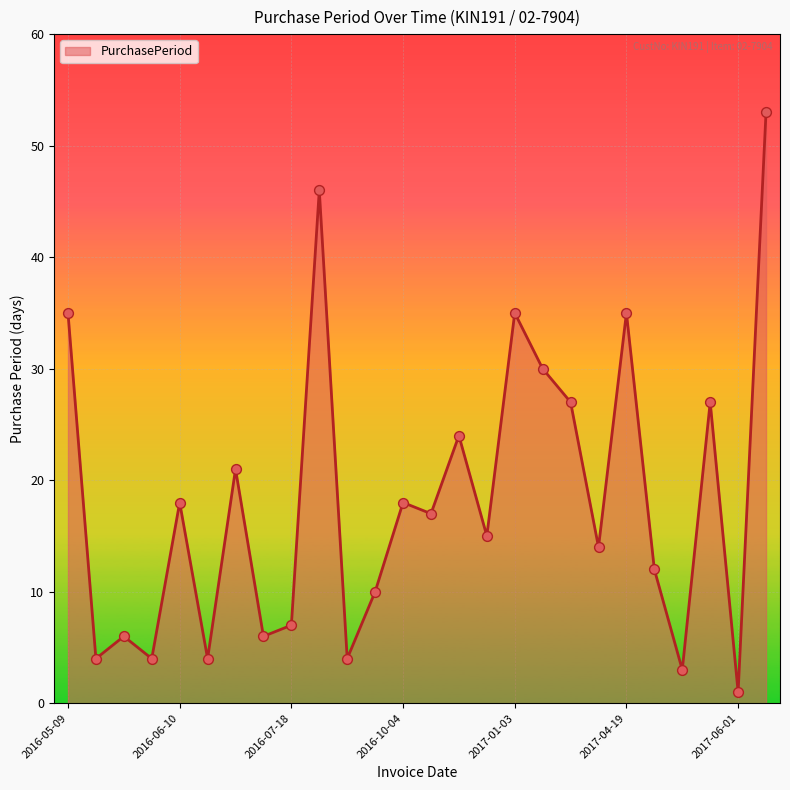

What is the greatest value displayed?

53